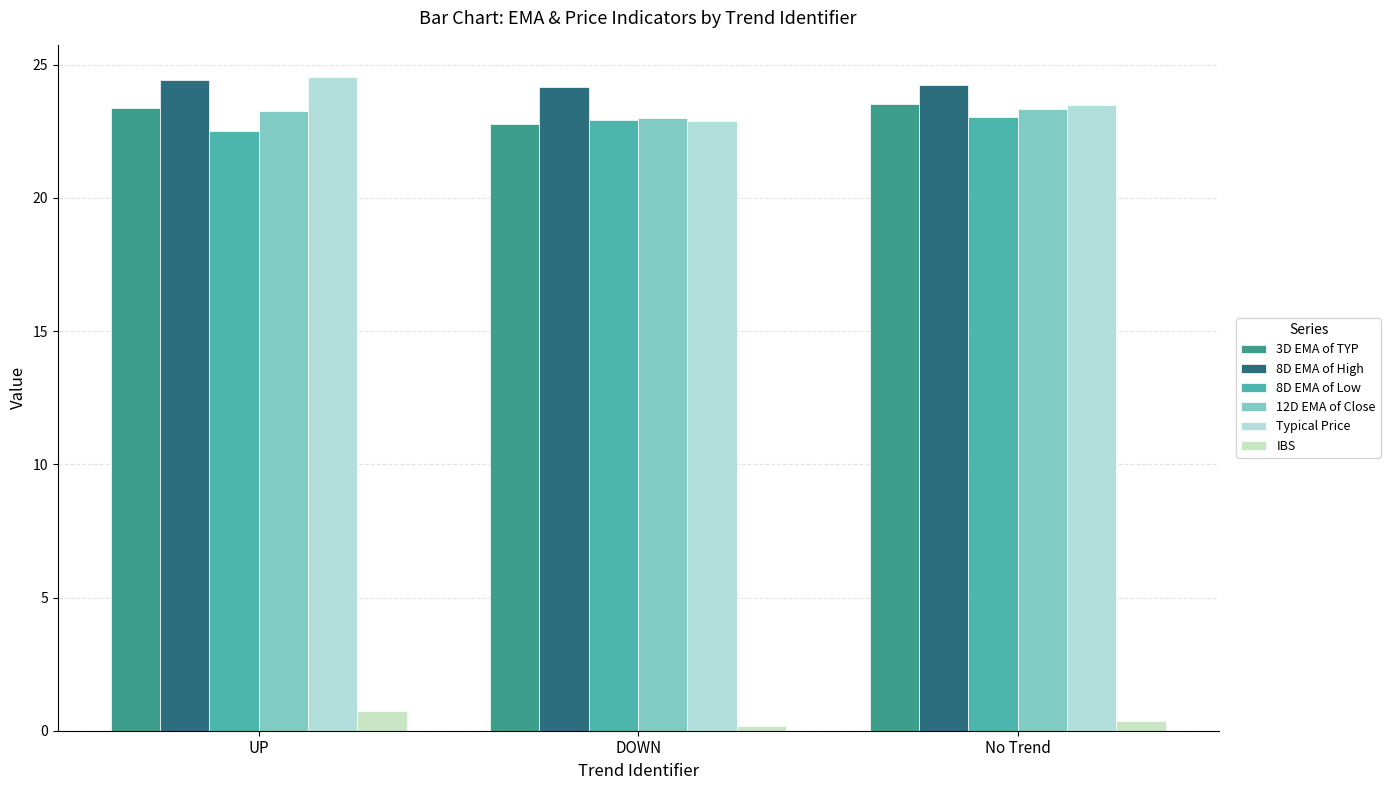

Which series changed the most between DOWN and No Trend?

3D EMA of TYP